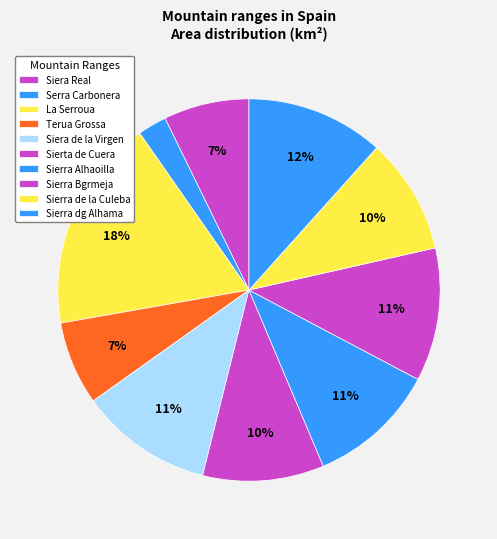

Count the number of slices in the pie.

10